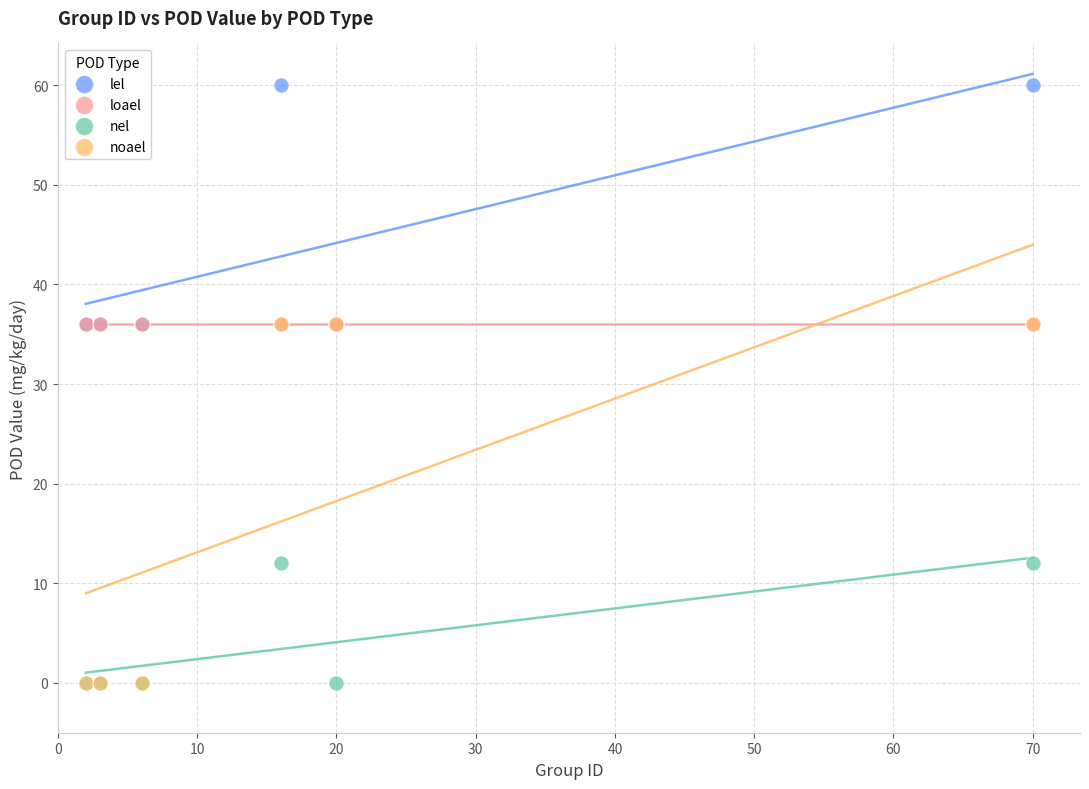

Which series contains the highest Y value?

lel